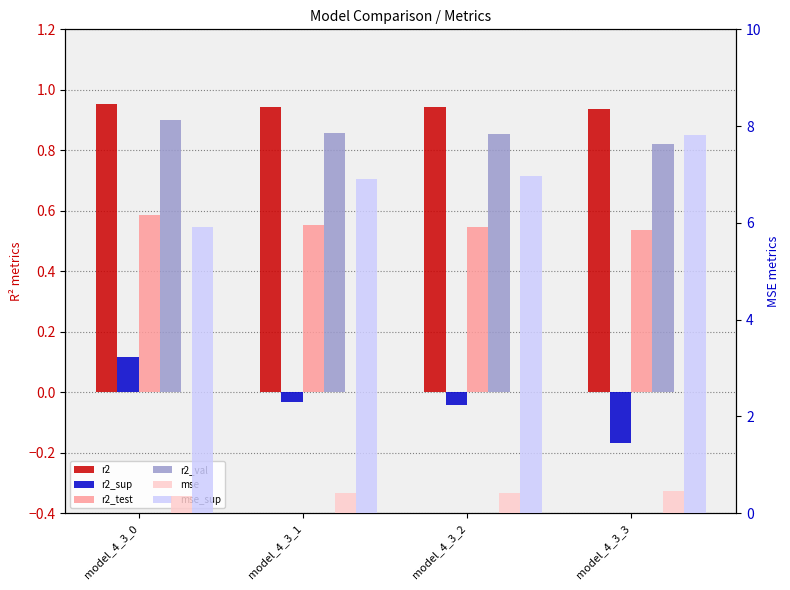

Rank the series by their maximum value, from lowest to highest.

r2_sup, mse, r2_test, r2_val, r2, mse_sup